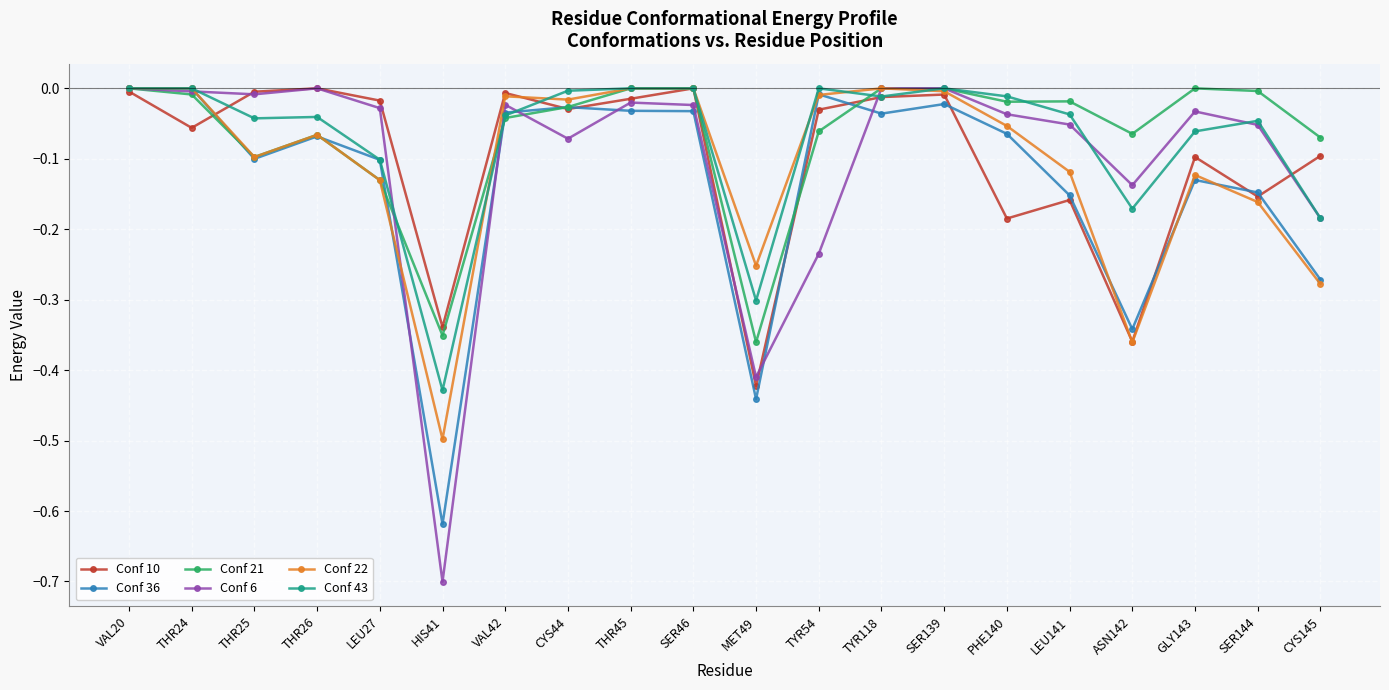

The value of Conf 43 at VAL20 is -0.3. True or false?

False